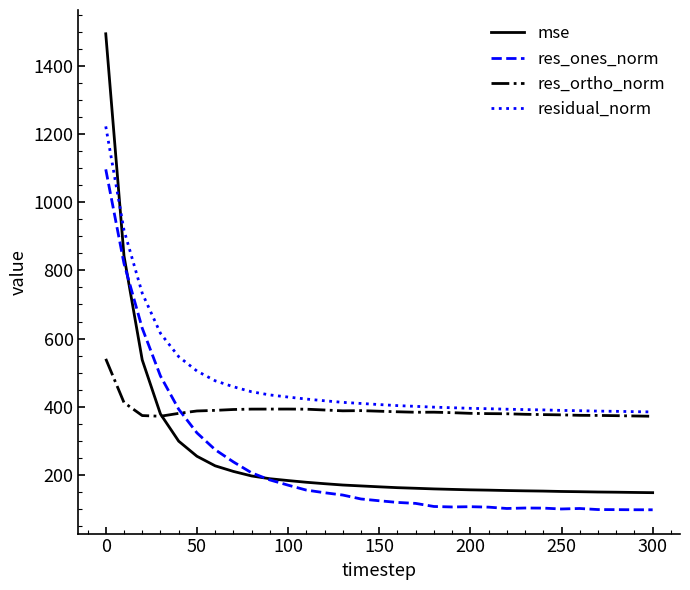

Which series ends up on top after the final intersection of res_ones_norm and mse?

mse